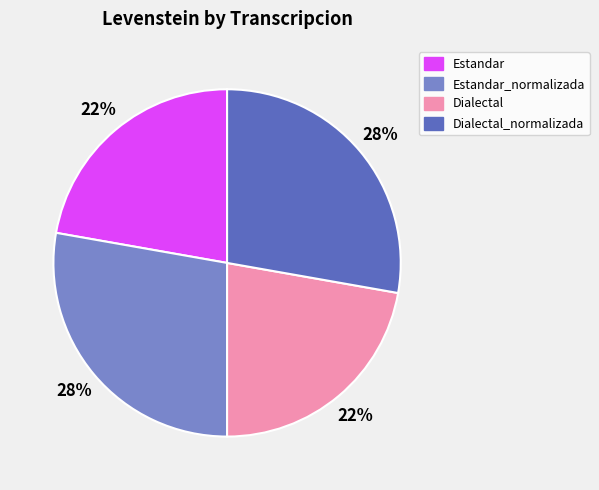

To the nearest percent, what is the average slice percentage?

25%